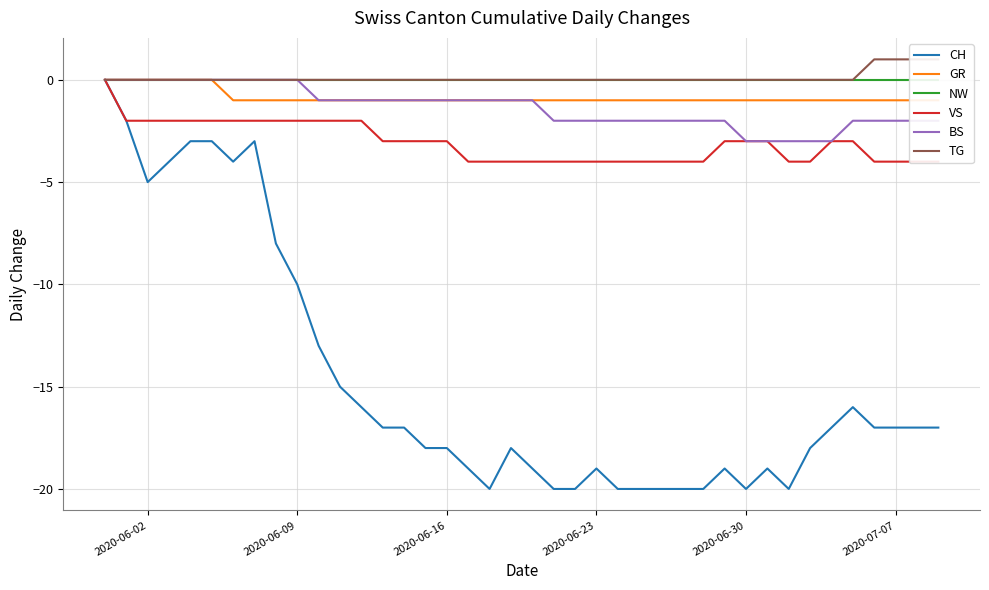

What is the difference between the second highest and second lowest values in the CH series?

18